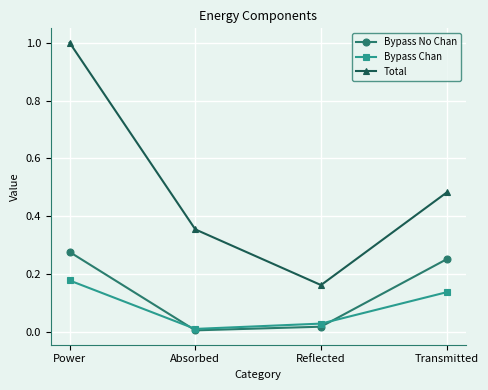

True or false: Bypass Chan has a value of 0.2 at Transmitted.

False